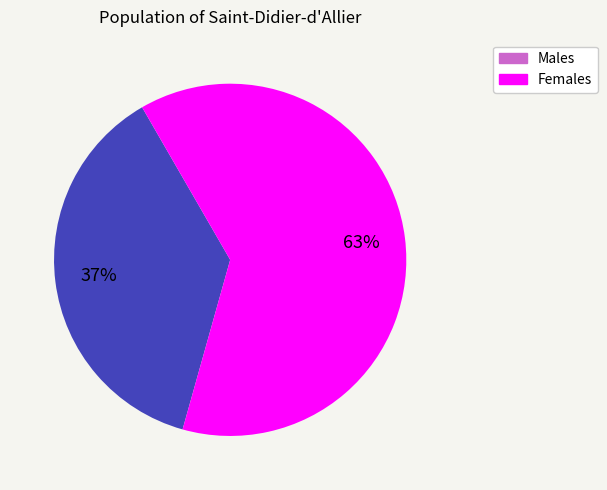

To the nearest percent, what is the average slice percentage?

50%